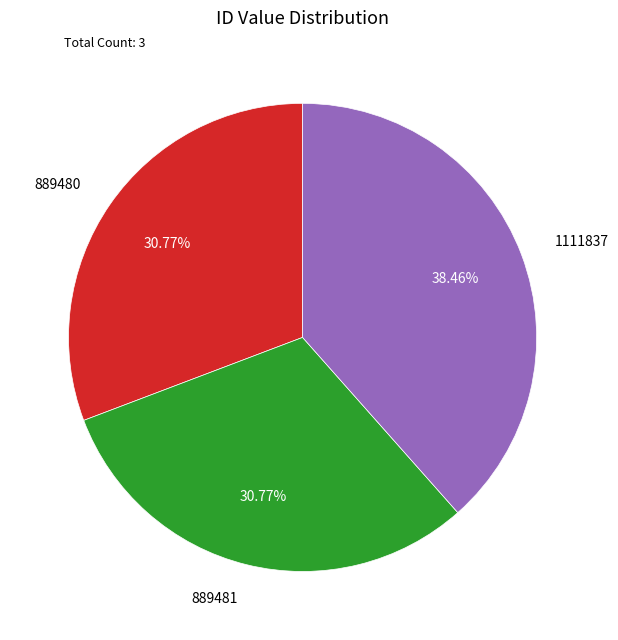

How many slices are in this pie chart?

3